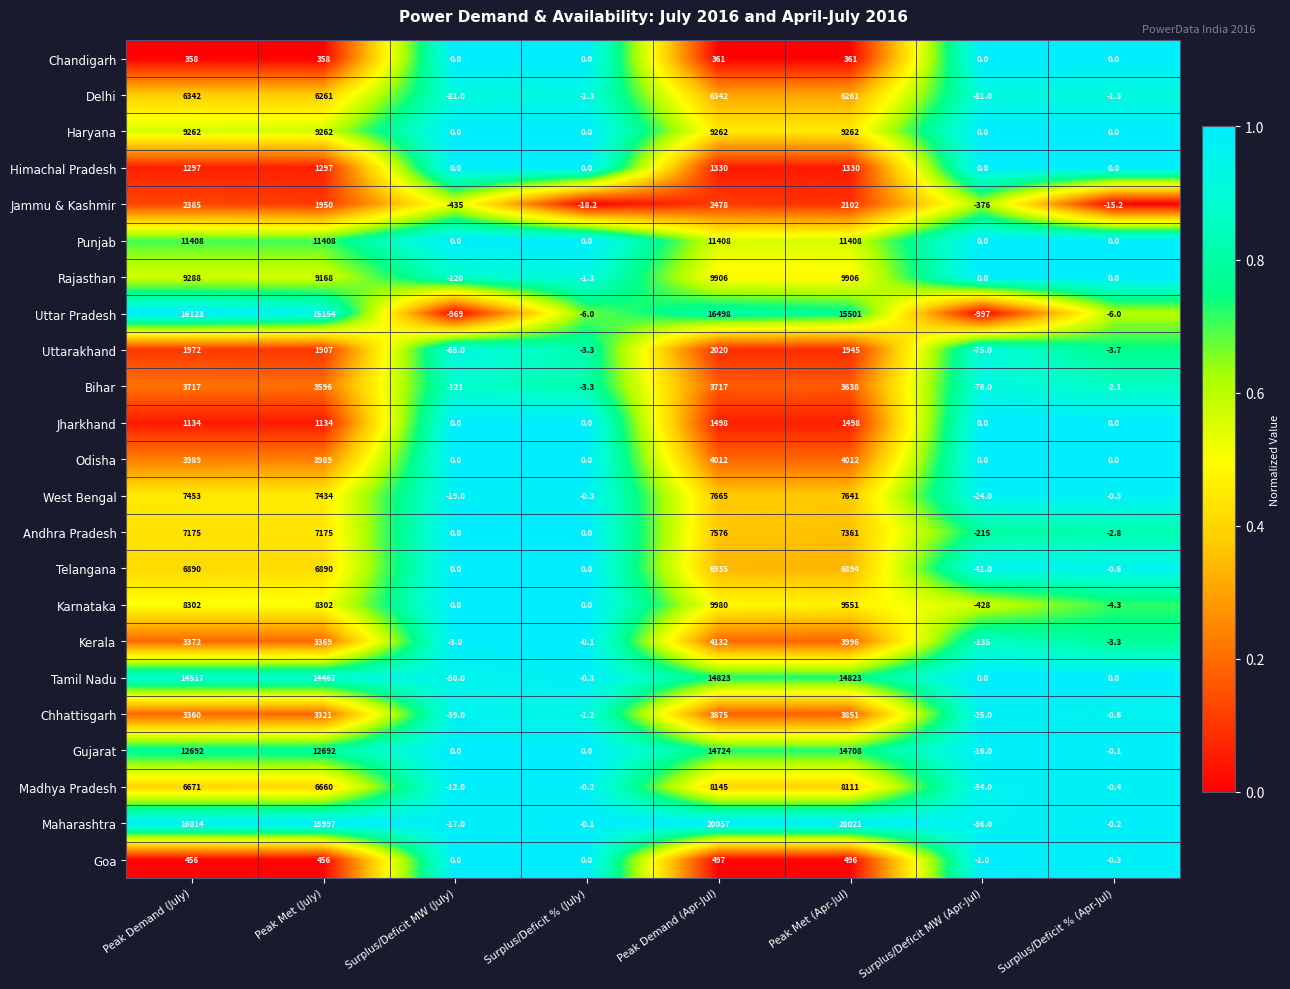

How many negative values does the Chhattisgarh series have?

4